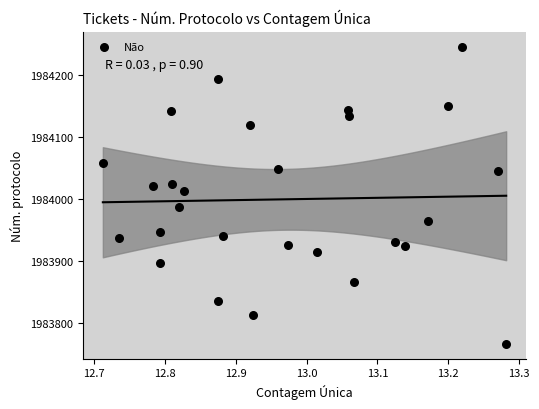

What Y value in the scatter plot is closest to 1984006?

1984014